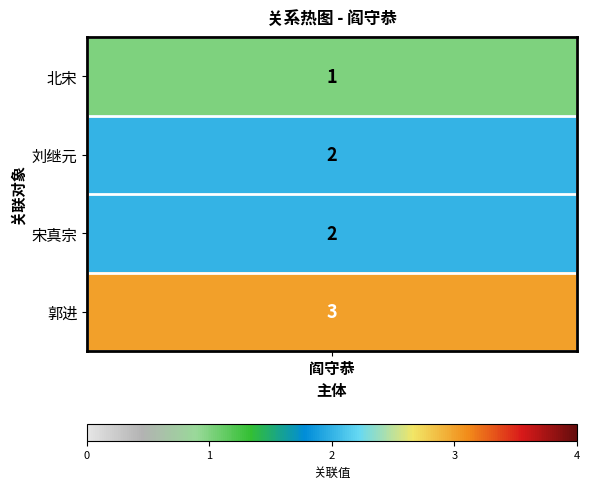

Approximately how many times larger is the value at 3 compared to 1?

2.0